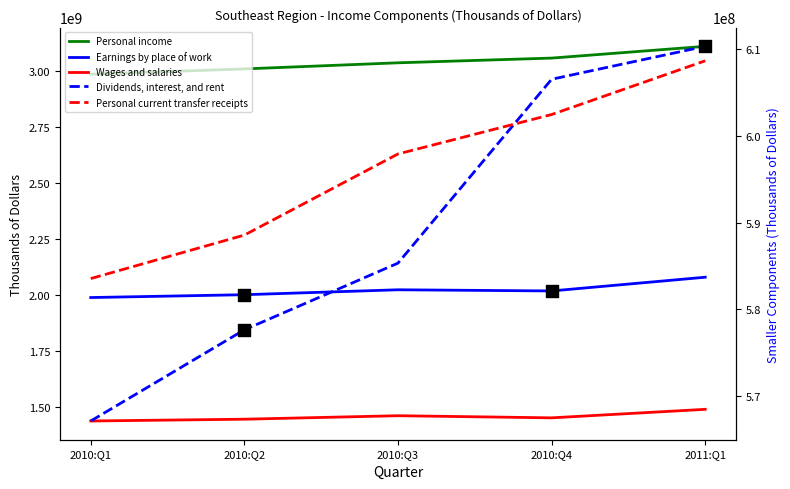

At how many categories does at least one series exceed 1618640854?

5